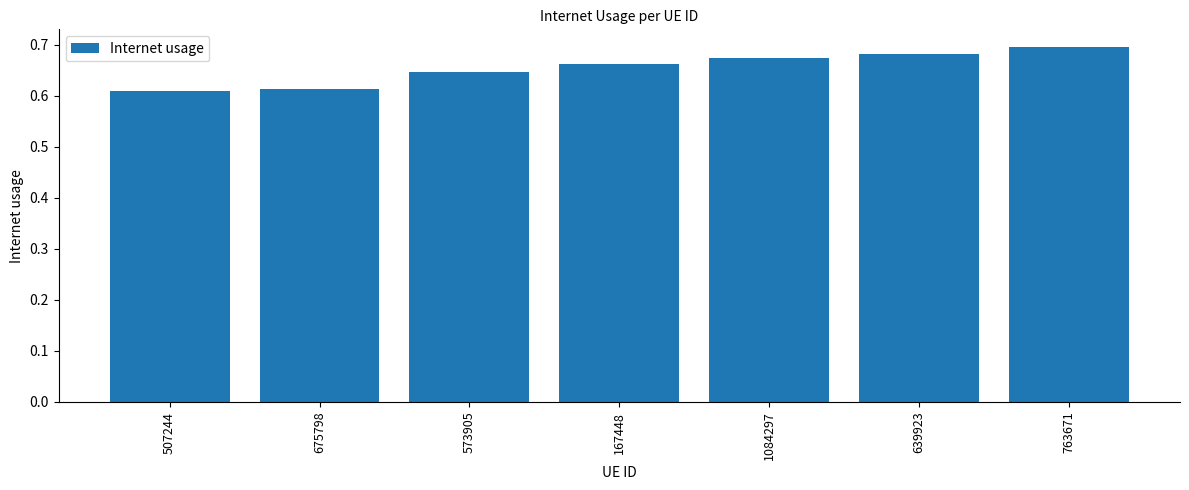

True or false: the data shows 0.7 at 167448.

True